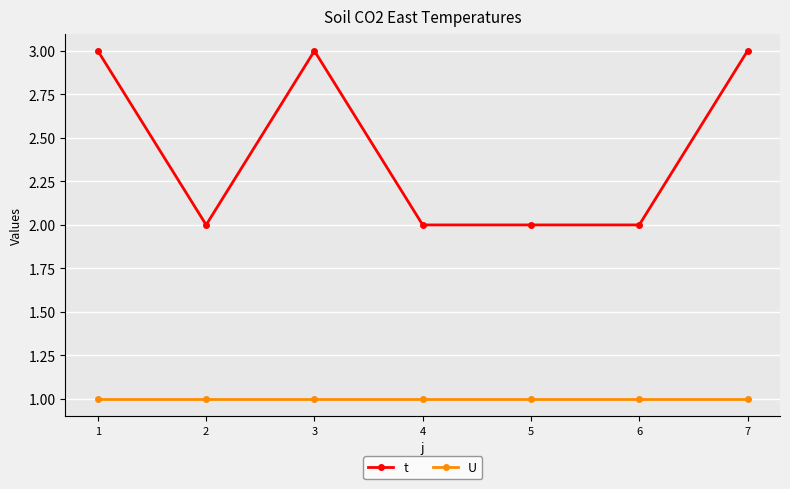

What is the total value across all series at 7?

4